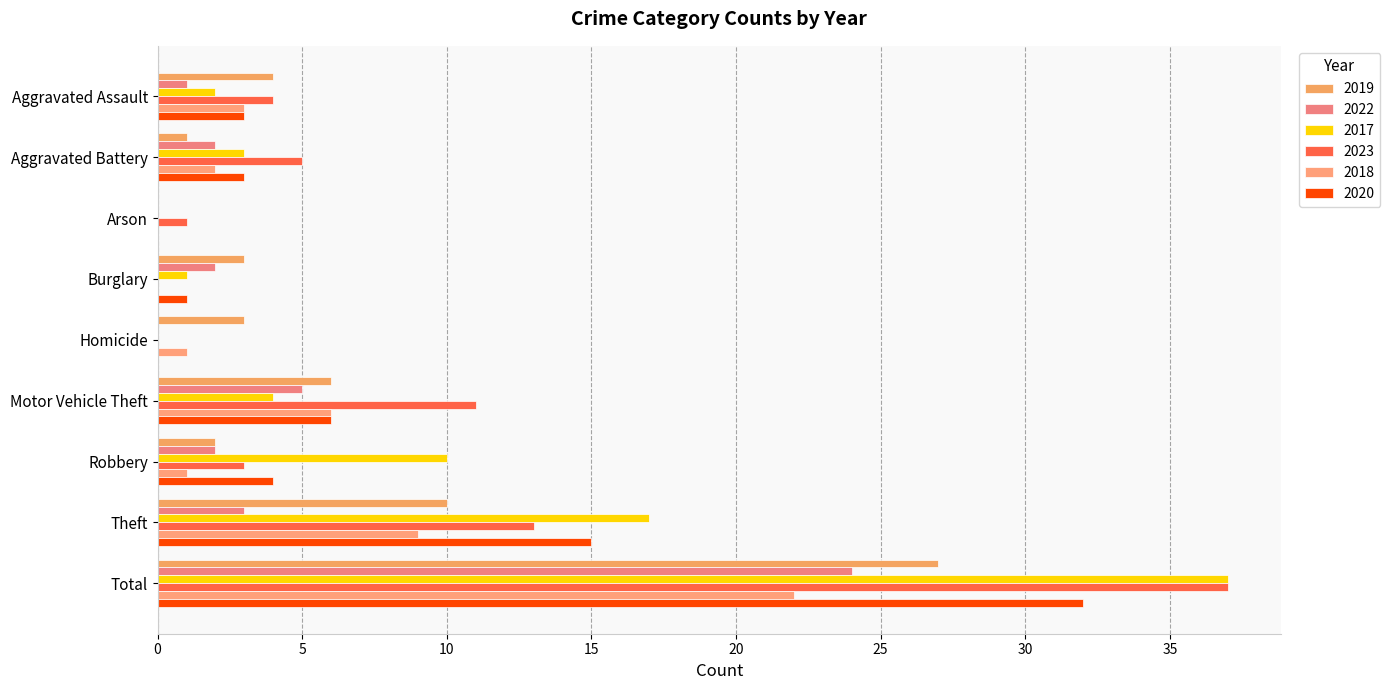

What is the difference between the 2019 values at Theft and Arson?

10